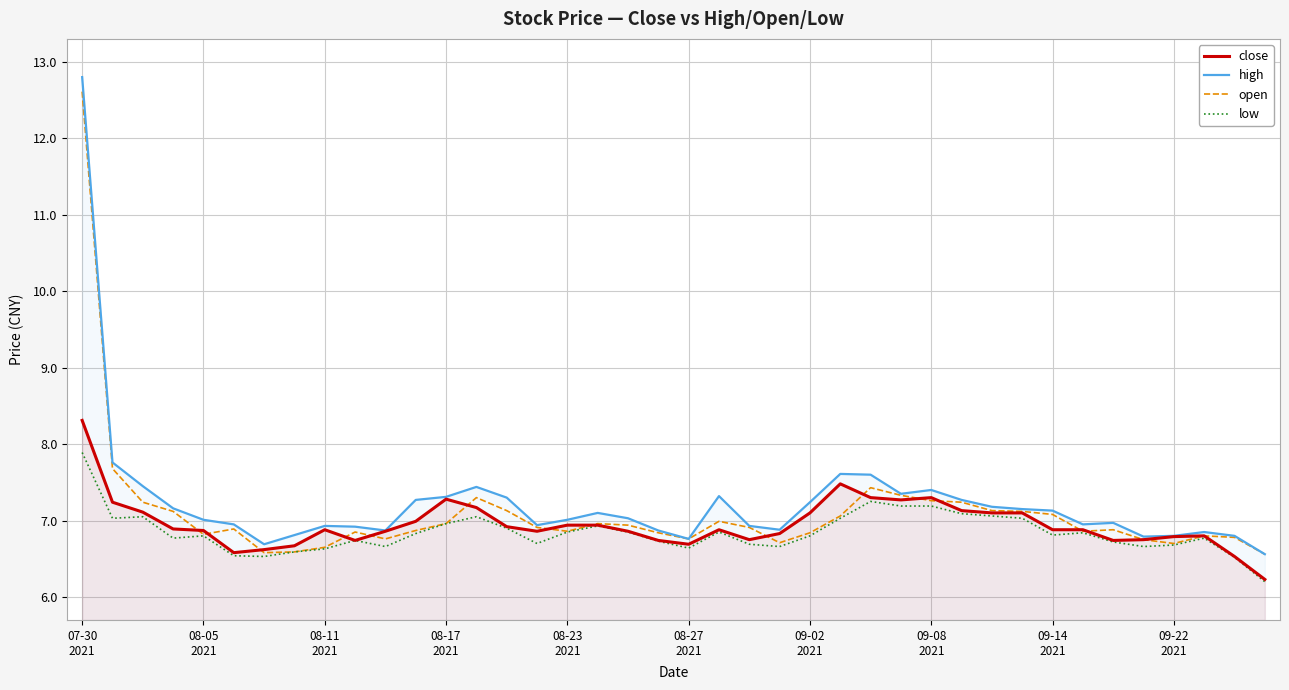

What is the maximum value shown in the chart?

12.8